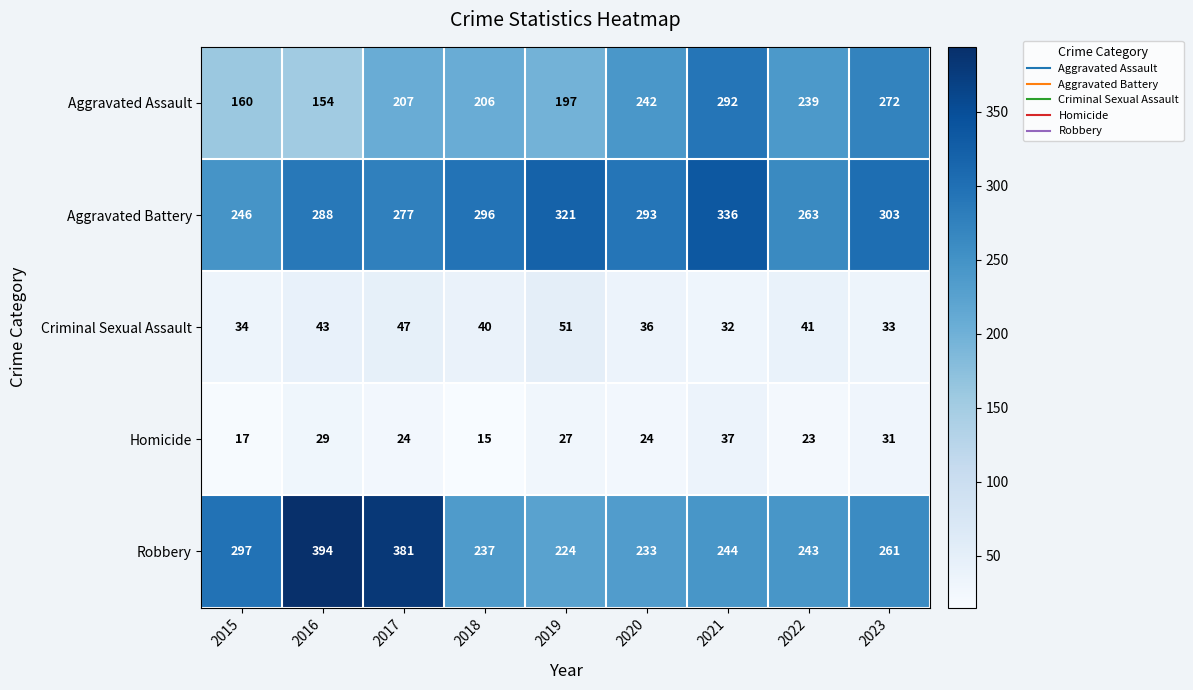

What is the total value across all series at 2023?

900